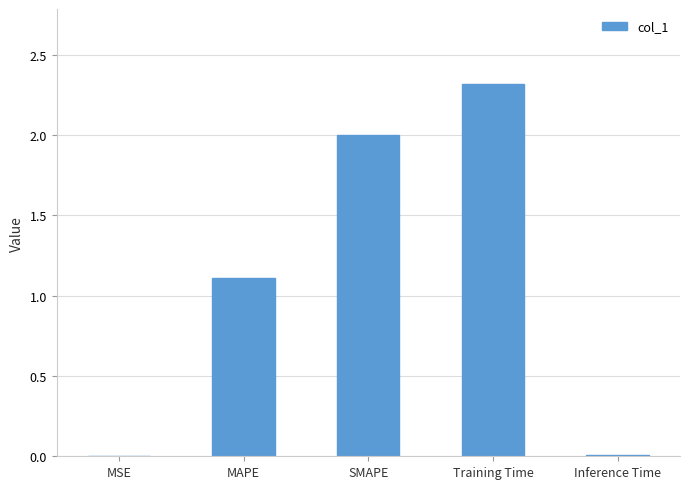

How many distinct data groups are displayed?

1